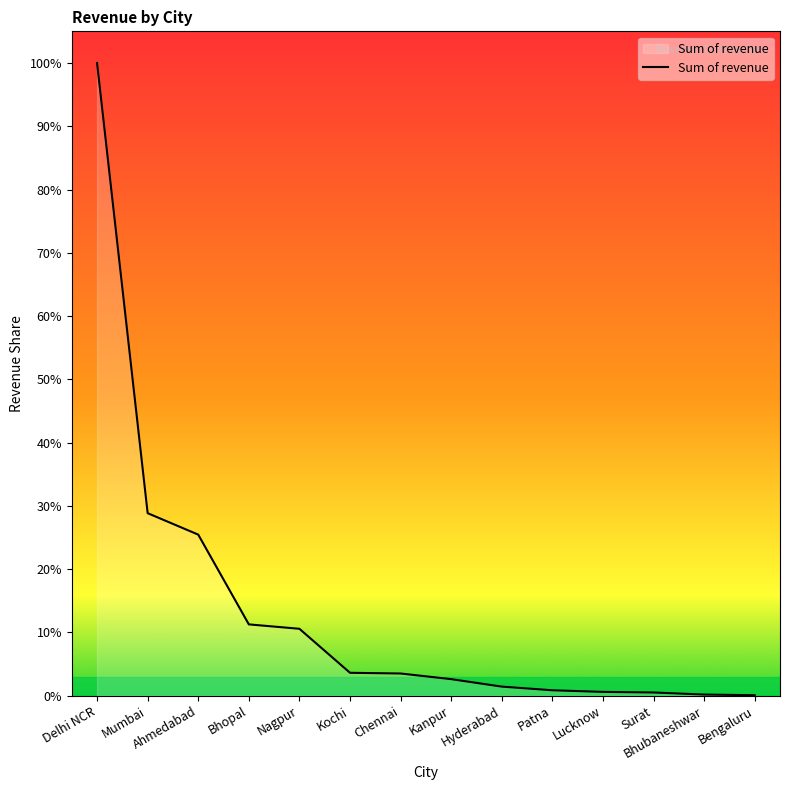

How many categories are shown in the chart?

14